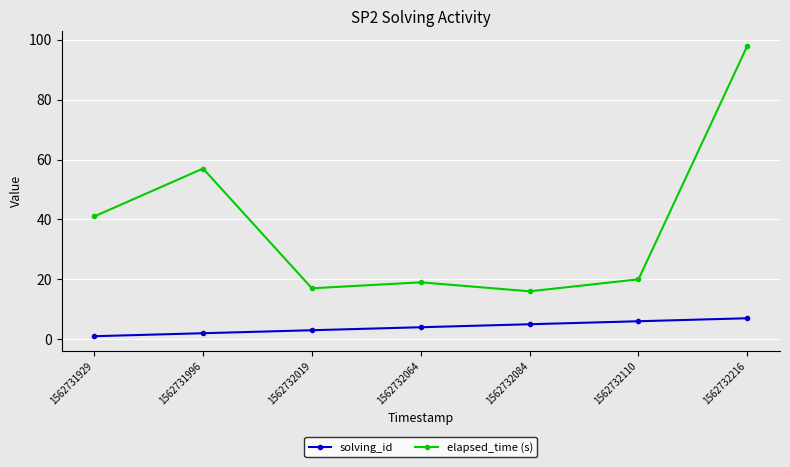

What value does the elapsed_time (s) series have at 1562732110, to the nearest 10?

20